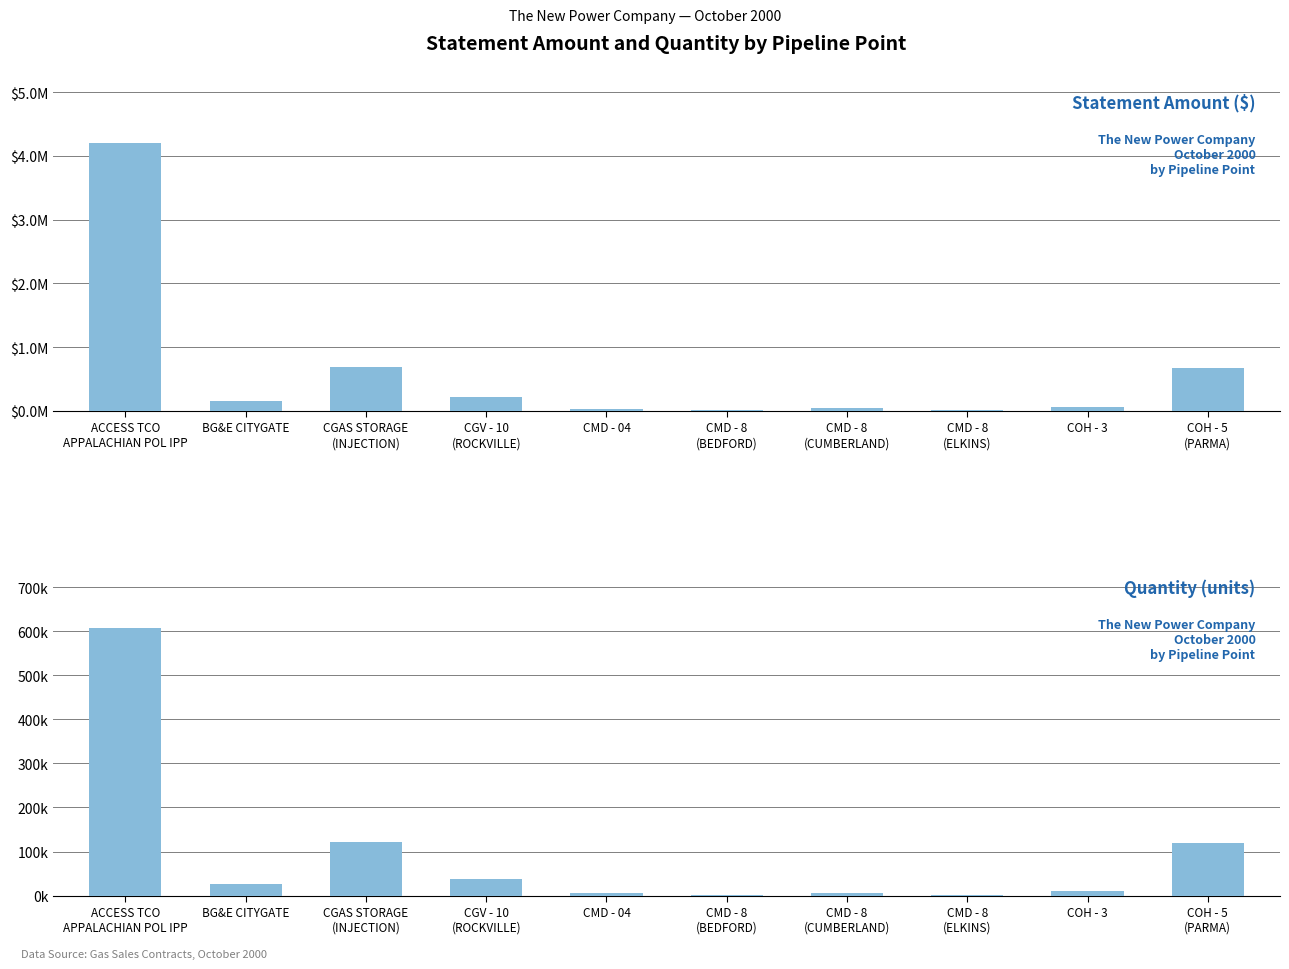

True or false: Statement Amount has a value of 230523.6 at BG&E CITYGATE.

False